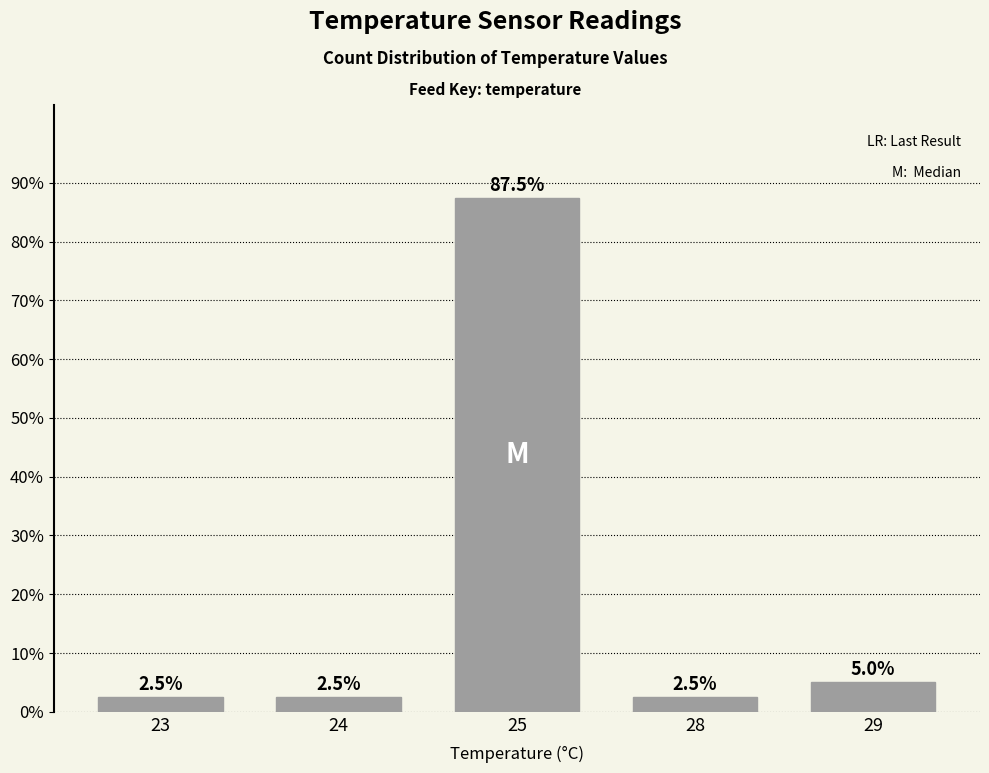

At which category does the chart reach its peak across all series?

25